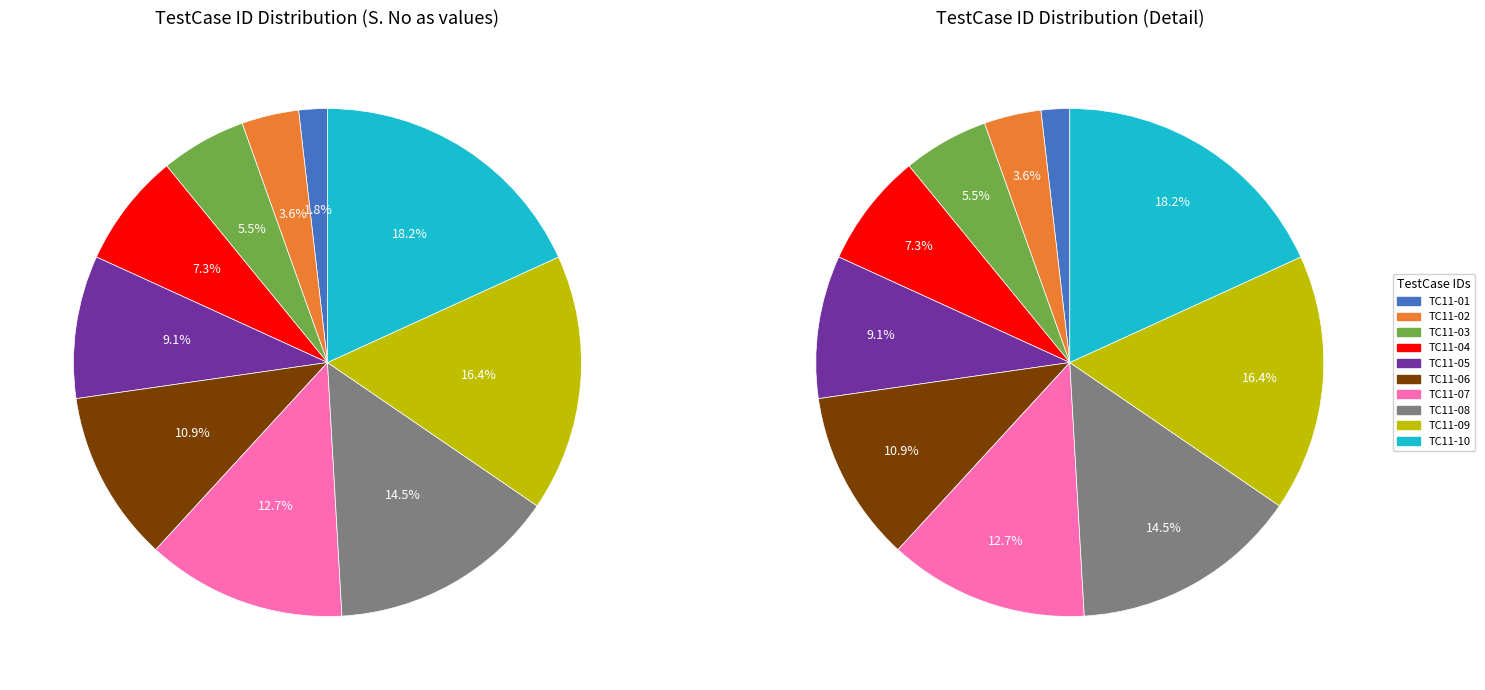

Is there a majority slice in this chart?

No